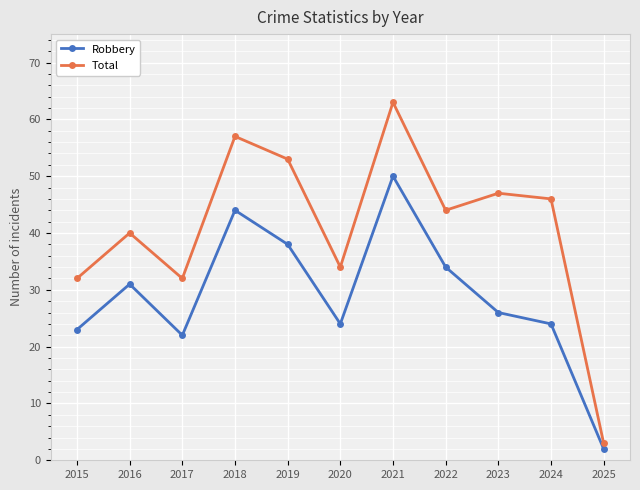

Which series has the largest total across all categories?

Total